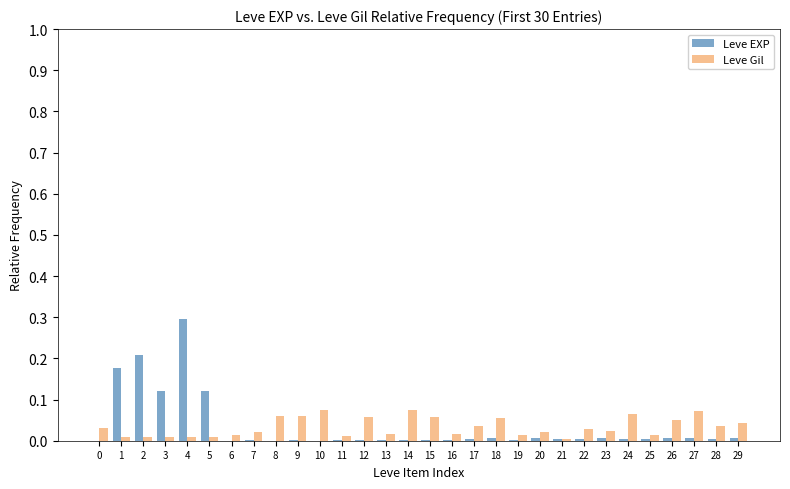

At which category is the sum across all series the highest?

4